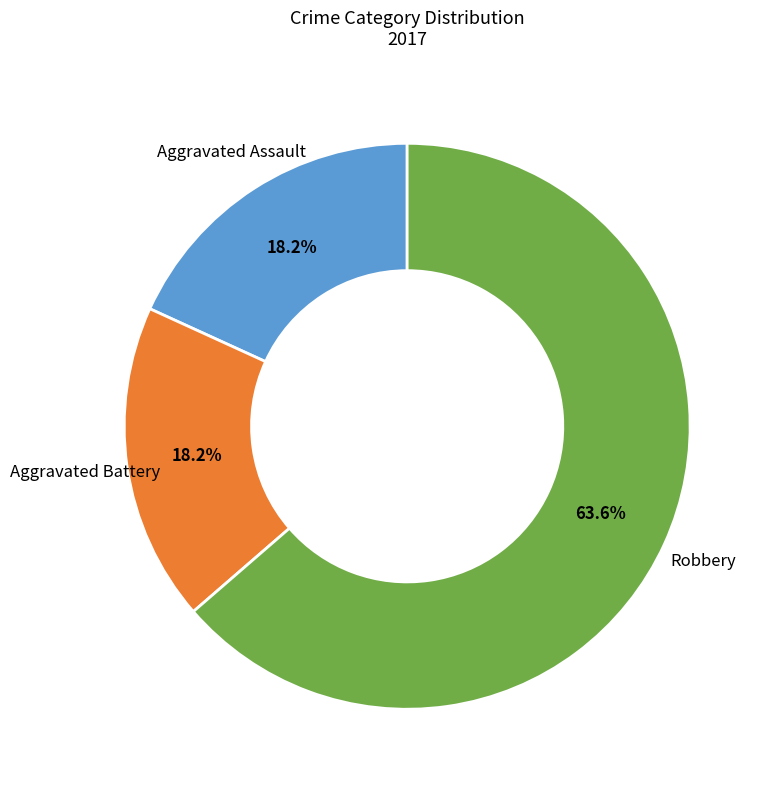

To the nearest percent, what is the difference between the largest and smallest slice percentages?

45%